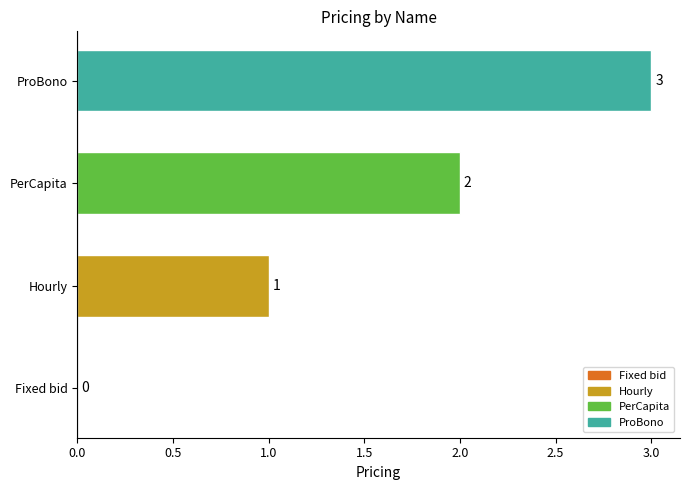

What is the sum of the values at PerCapita and Hourly?

3